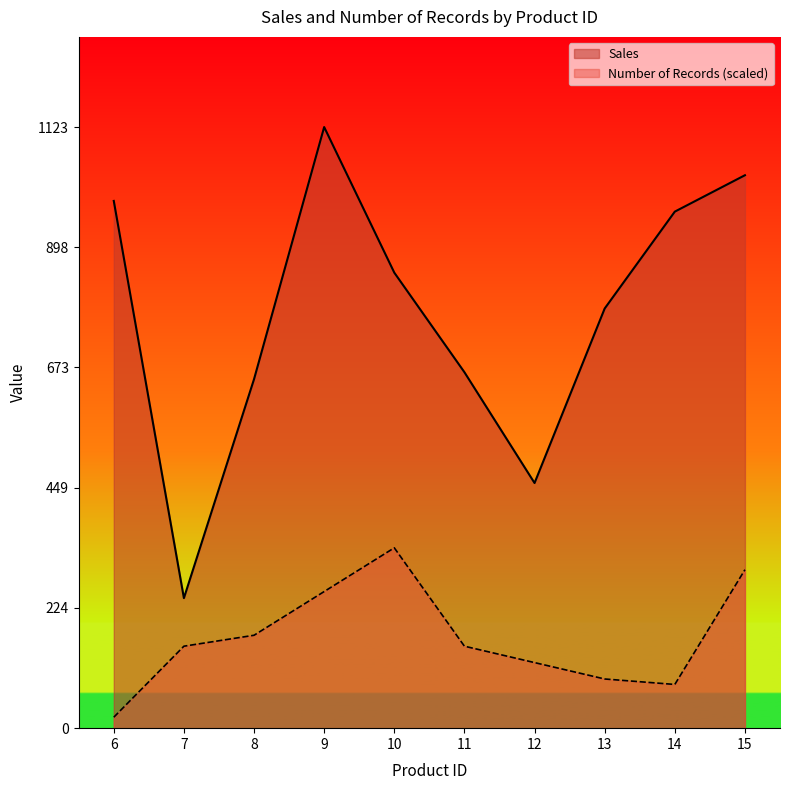

Rank the series by their maximum value, from highest to lowest.

Sales, Number of Records (scaled)